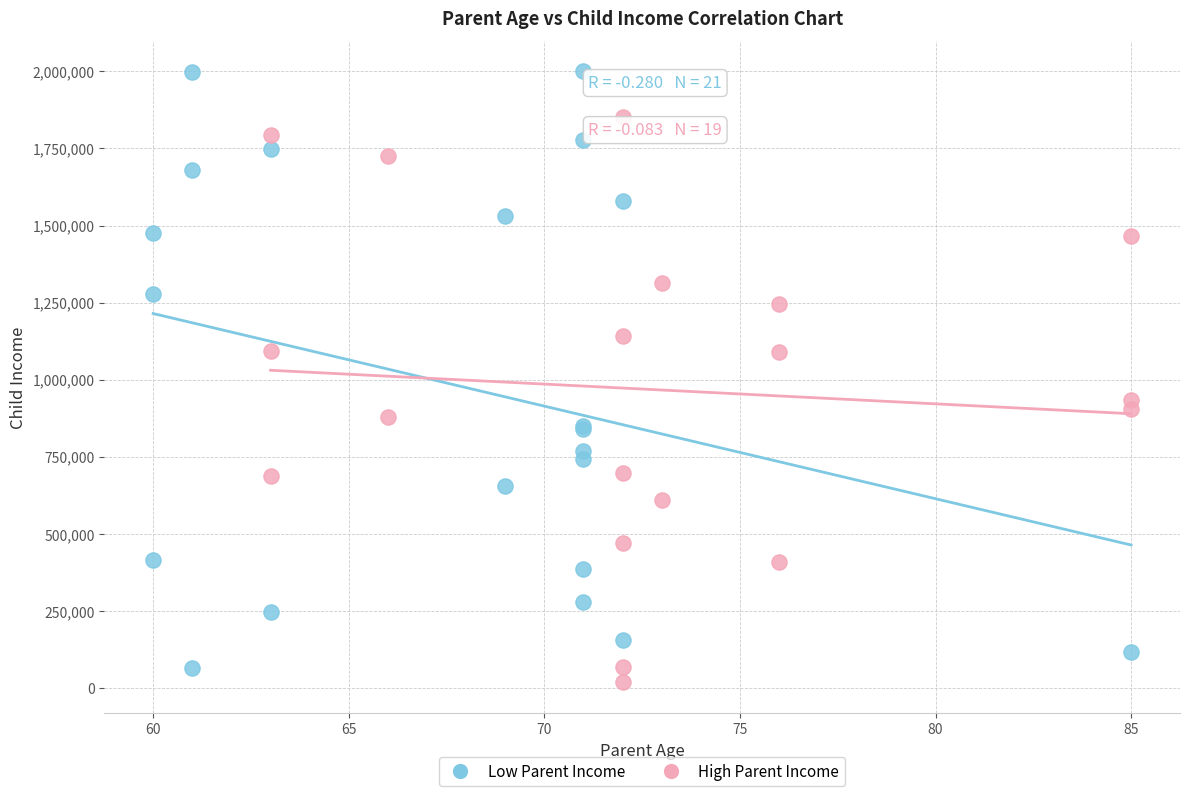

Which series has the largest Y range (max minus min)?

Low Parent Income